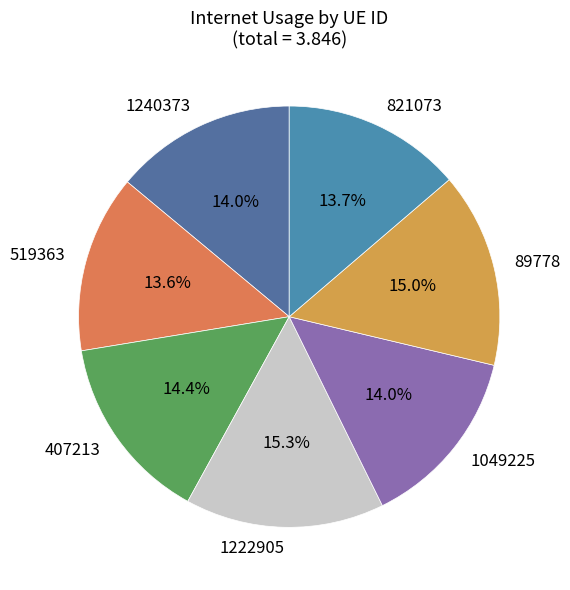

To the nearest percent, what percentage of the pie is 1240373?

14%